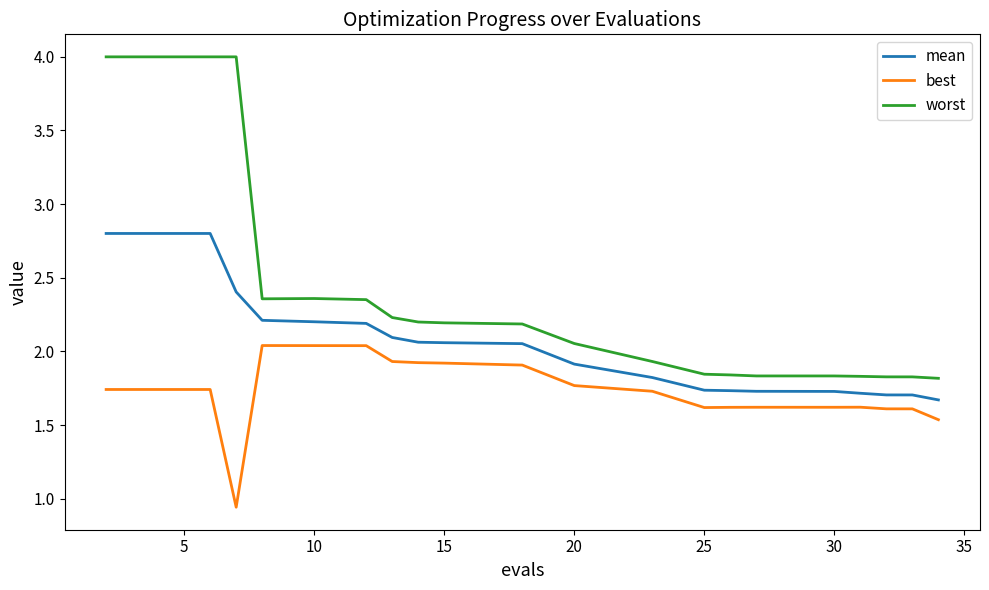

True or false: mean and worst cross at least once.

False